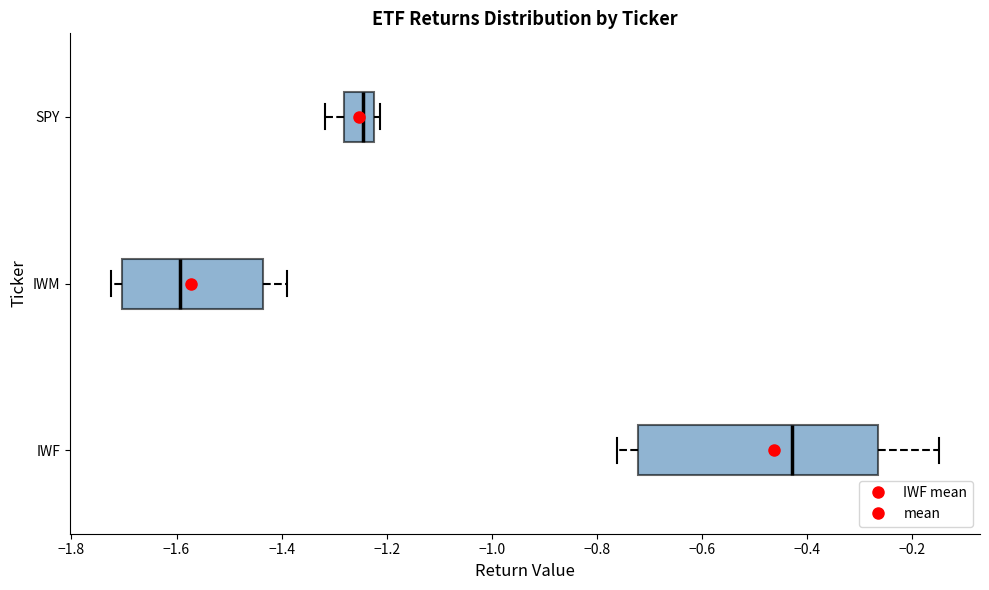

Where is the right edge of the box for SPY on the x-axis? The values are not printed on the chart, so give them approximately, as read against the axis.

-1.22